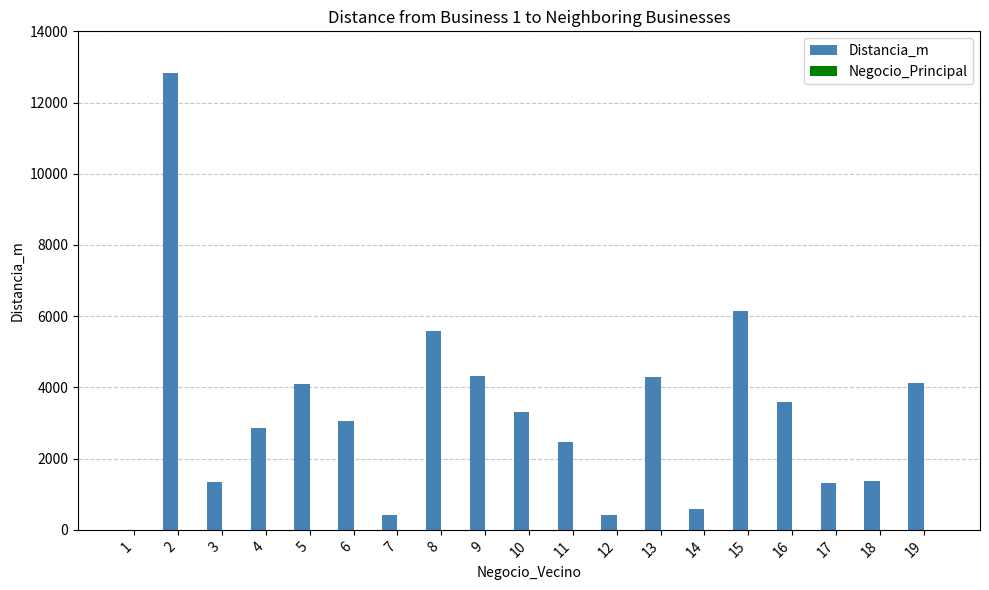

Which series has the largest range (max minus min)?

Distancia_m